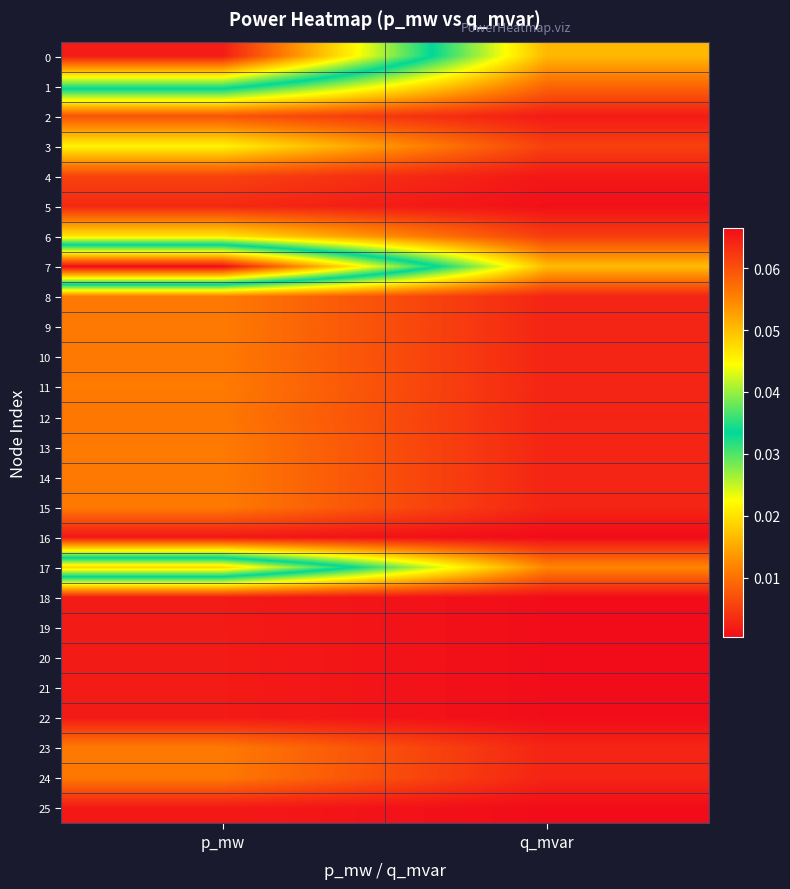

Which label corresponds to the smallest value in the chart?

q_mvar